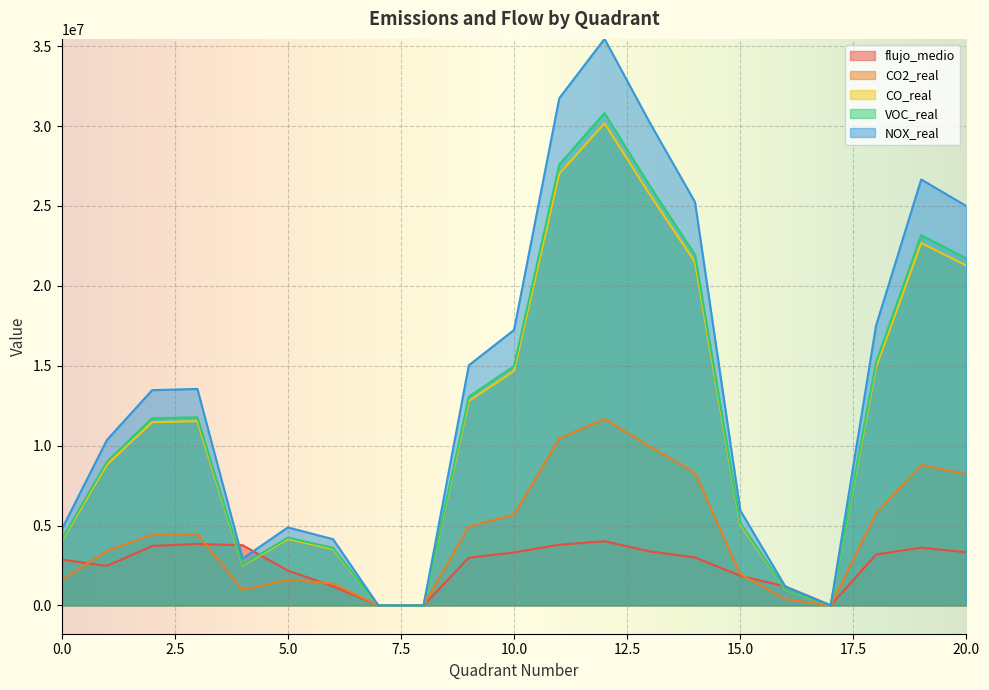

What is the value of the VOC_real point at the 20th from the left?

23167027.6